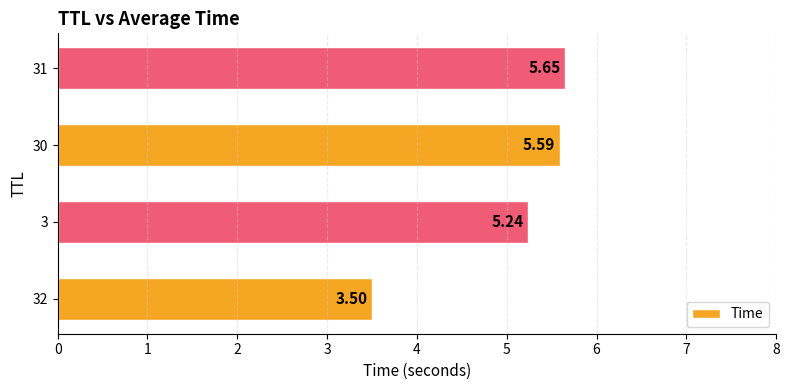

What is the average value?

5.0